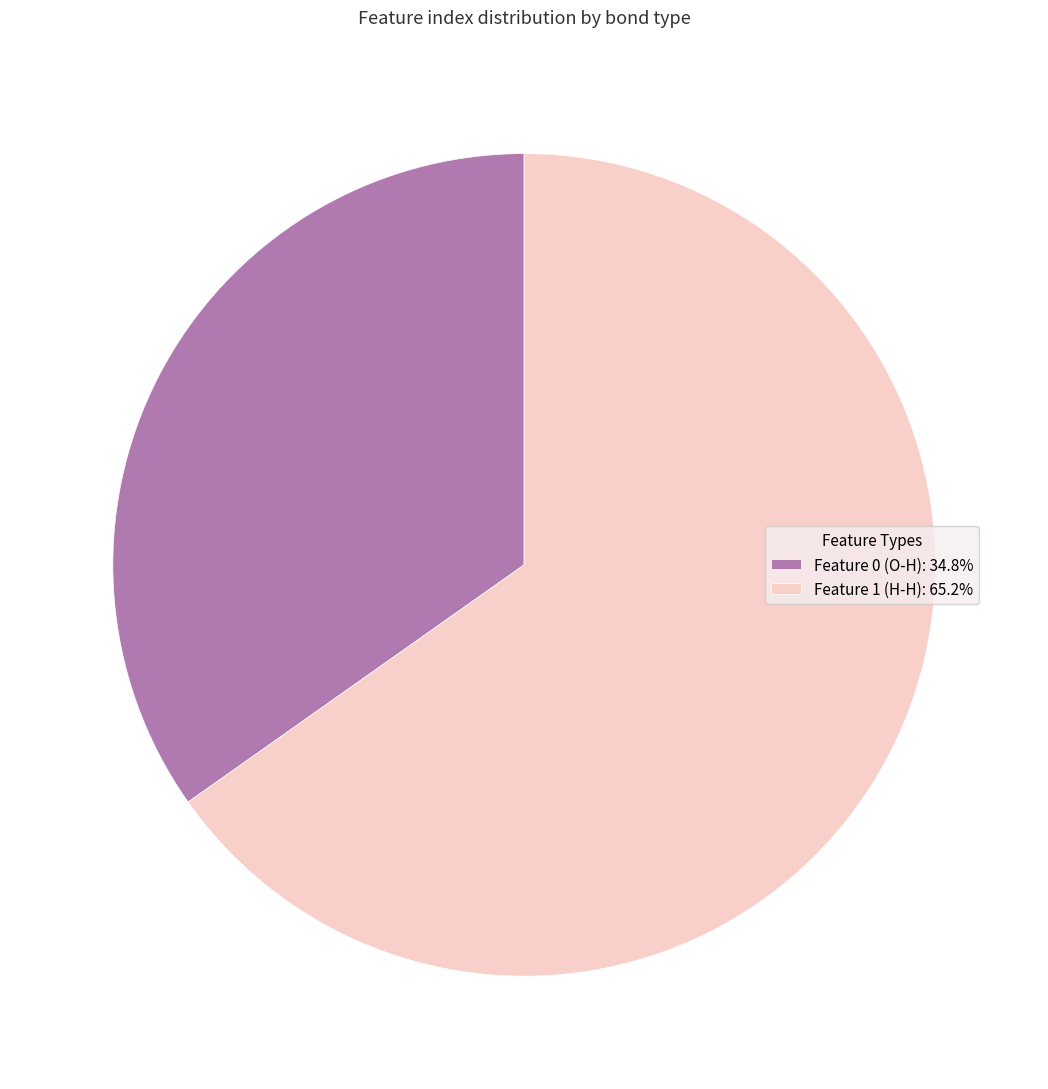

Does Feature 1 (H-H): 65.2% represent more than half of the total?

Yes